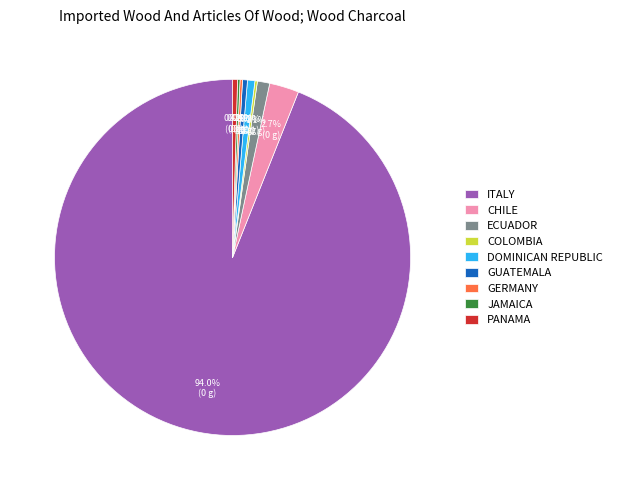

What is the largest slice in the pie chart?

ITALY